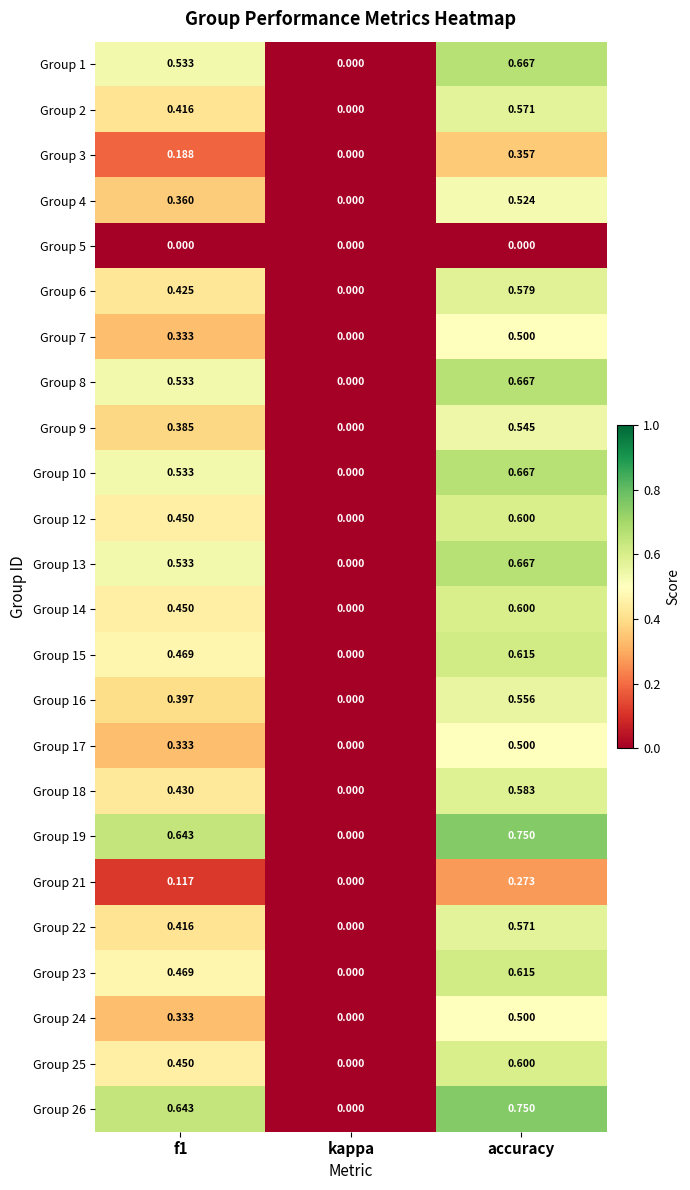

How many data points does each series have?

3